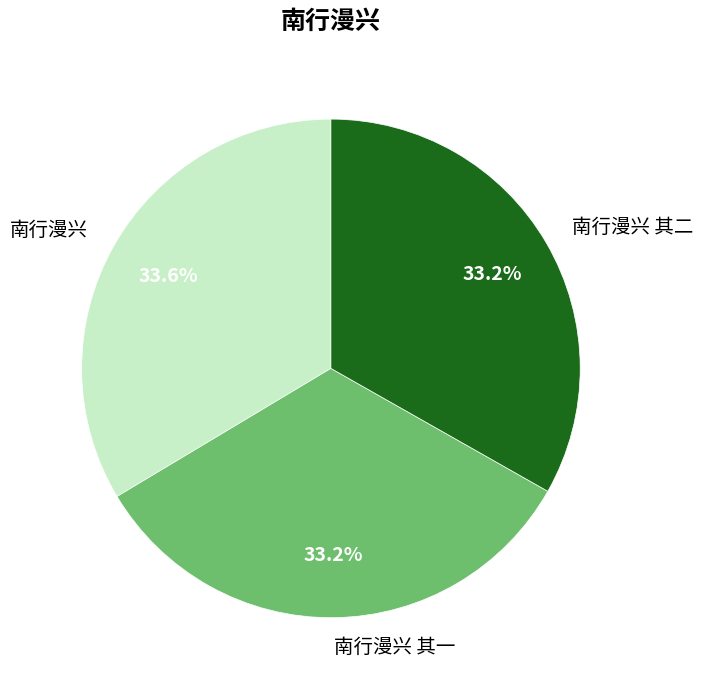

Is the sum of 南行漫兴 其一 and 南行漫兴 其二 greater than half?

Yes